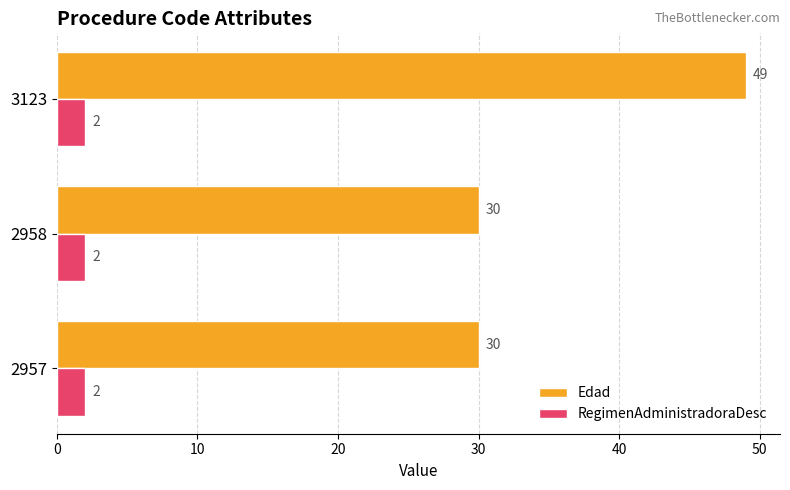

The value of Edad at 2957 is 30. True or false?

True